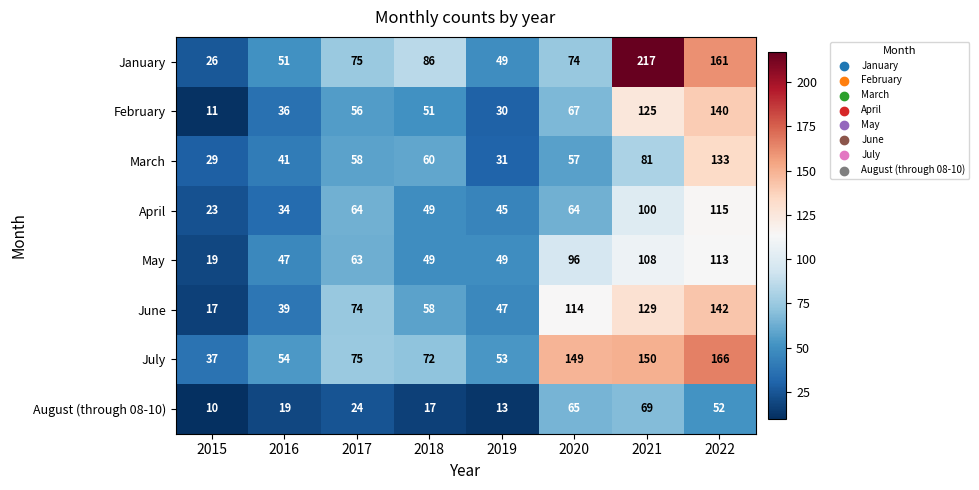

Is the value of April at 2018 greater than the value of March at 2021?

No